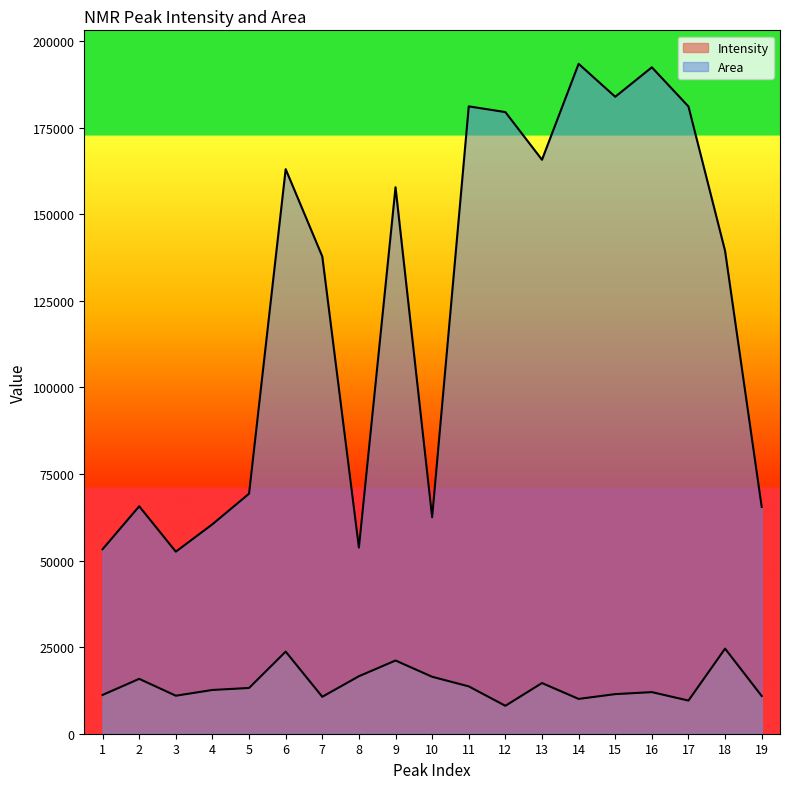

Where is Area nearest to the value 123006?

7